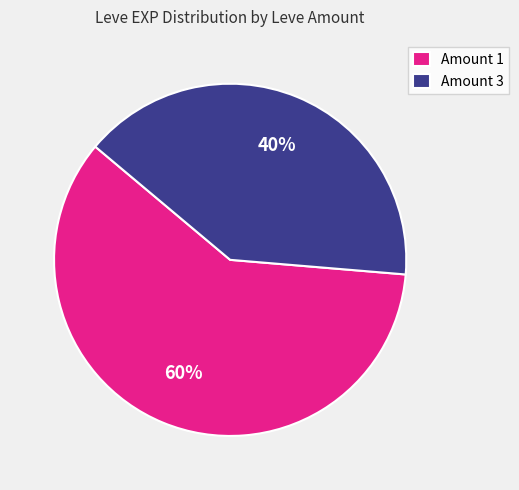

Combined, do Amount 3 and Amount 1 account for over 50%?

Yes